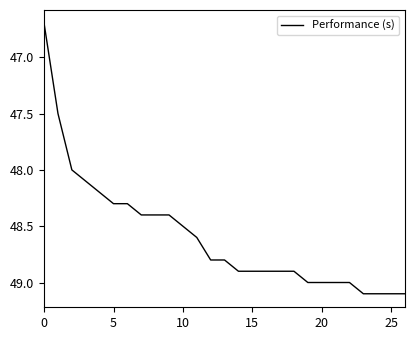

What is the smallest value displayed?

46.7